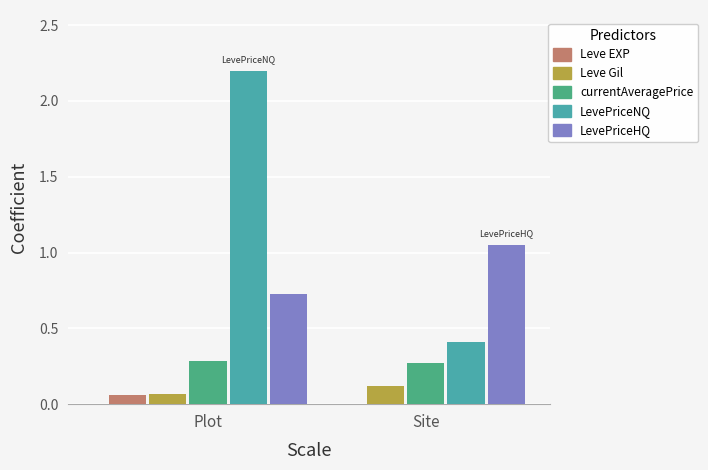

How many data points does each series have?

2